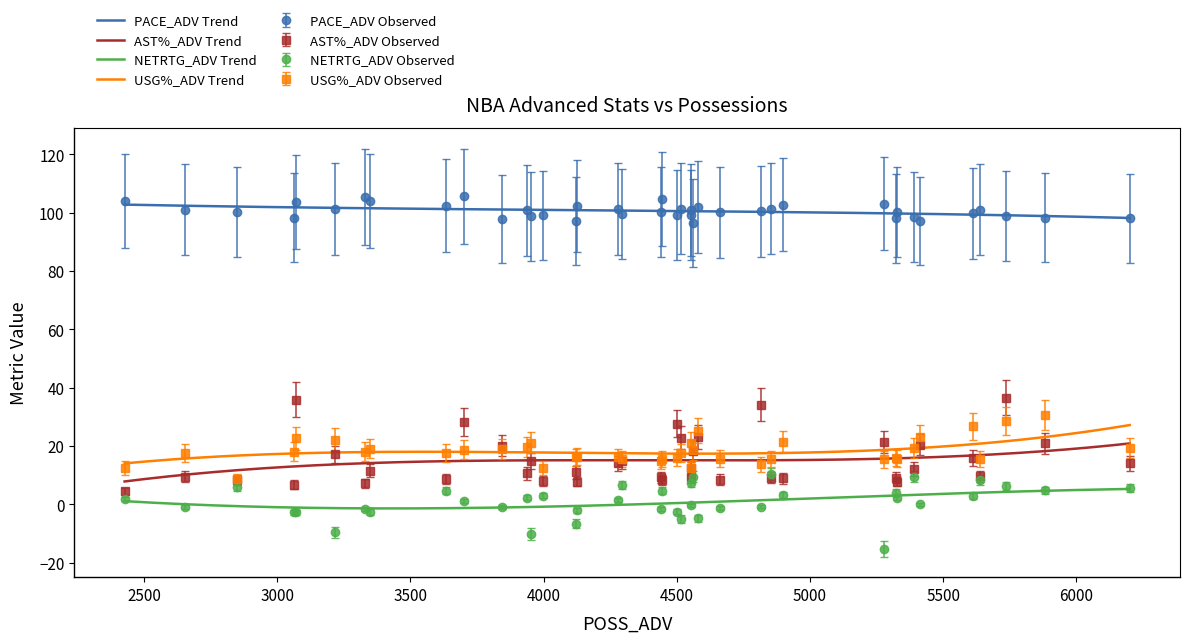

How many data points does each series have?

40